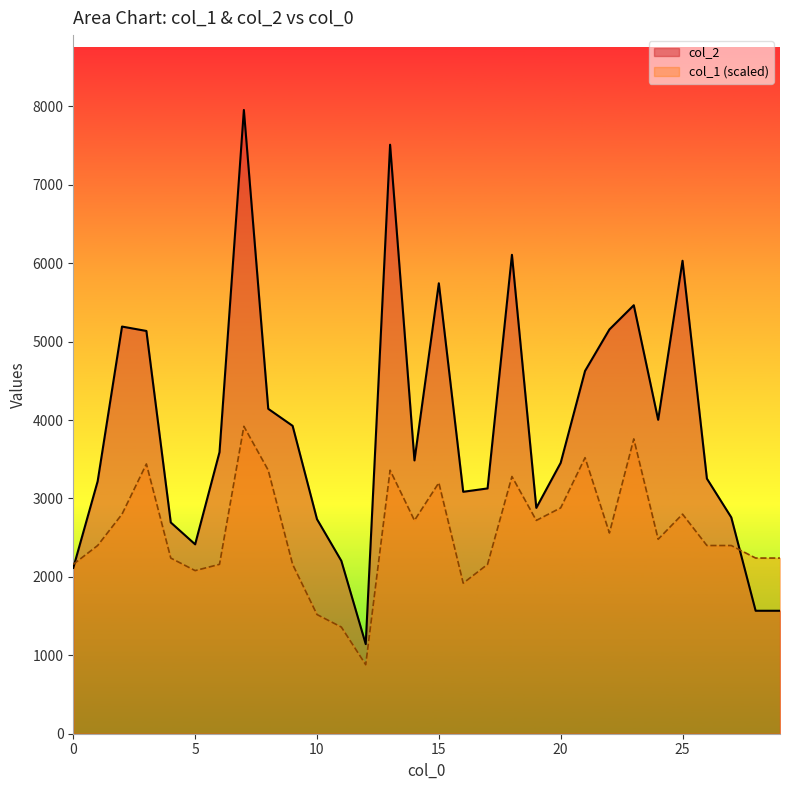

True or false: col_1 and col_2 cross at least once.

True